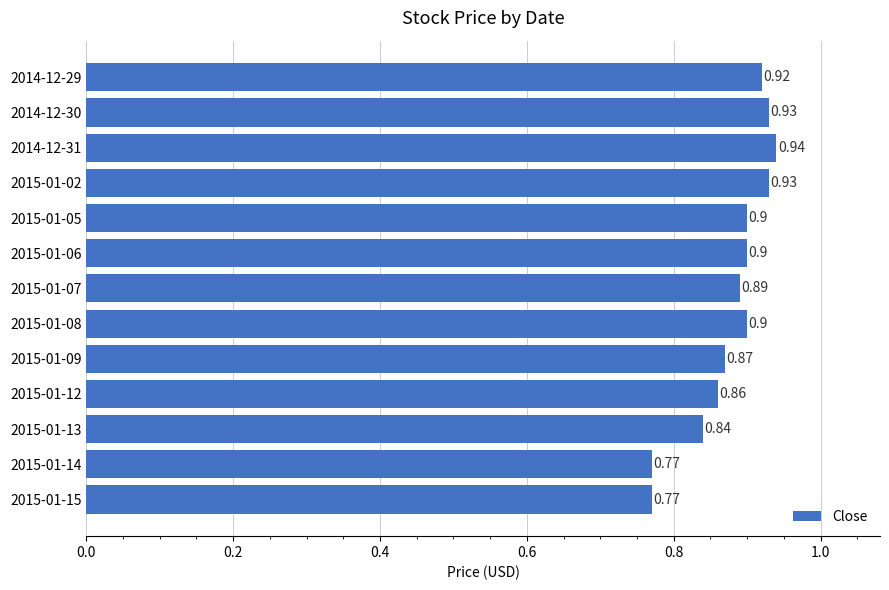

What is the sum of all values?

11.4